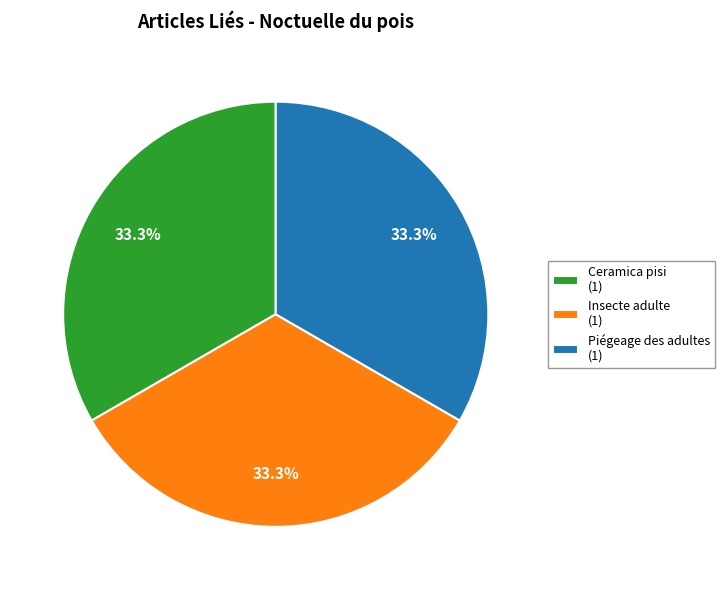

Is there a majority slice in this chart?

No